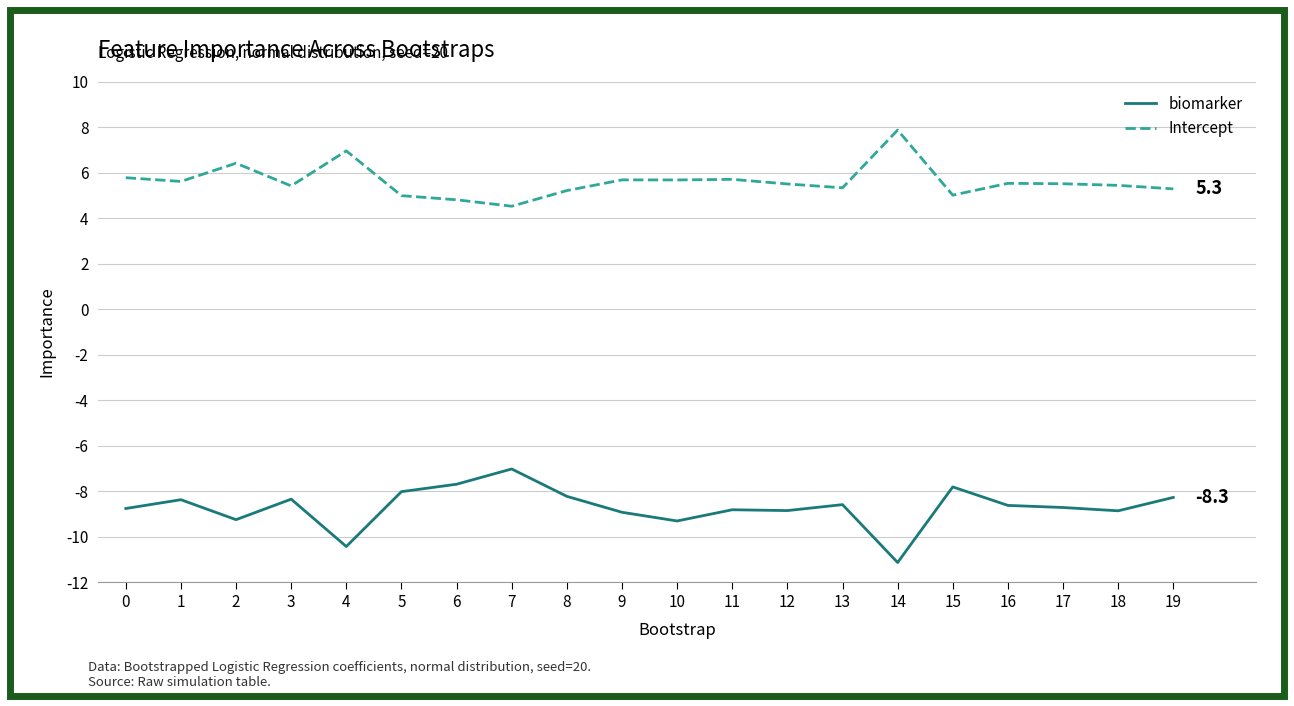

What is the total value across all series at 11?

-3.1